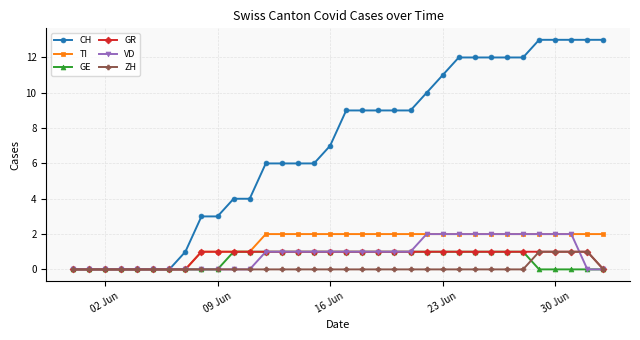

What is the greatest value displayed?

13